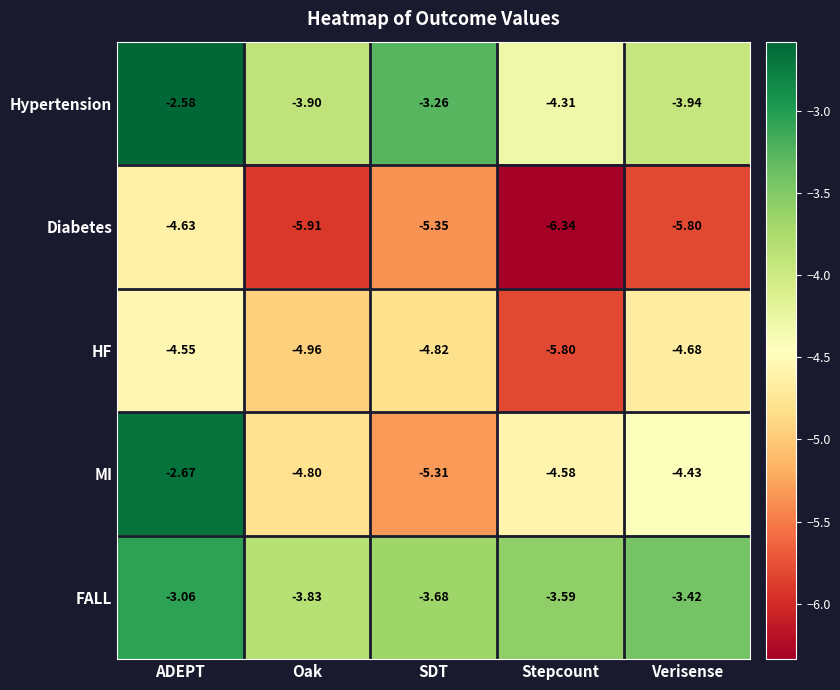

Rank the series at Stepcount from lowest to highest value.

Diabetes, HF, MI, Hypertension, FALL